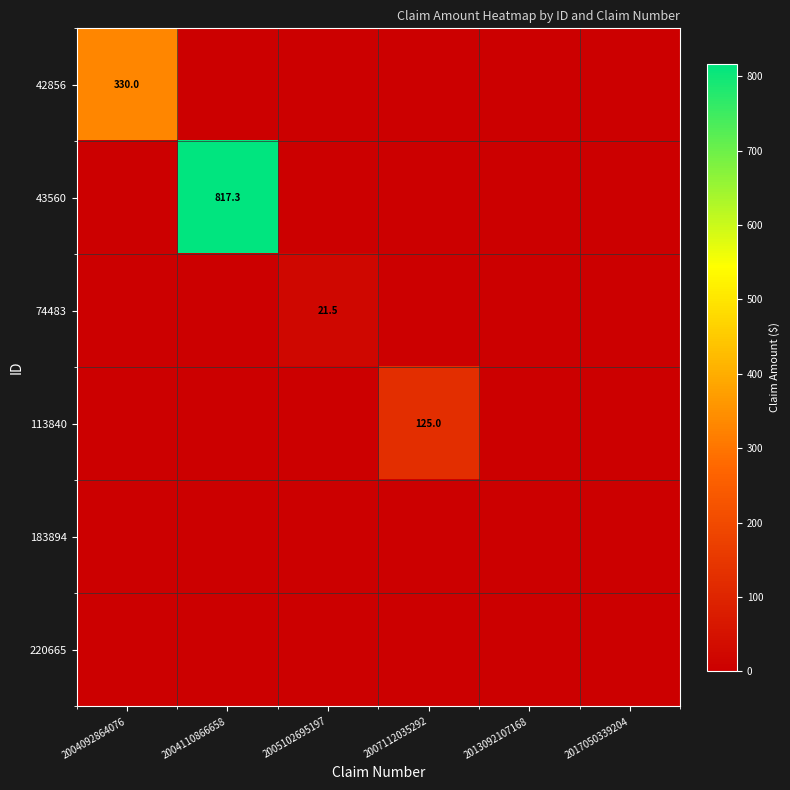

What is the total value across all series at 2004110866658?

817.3